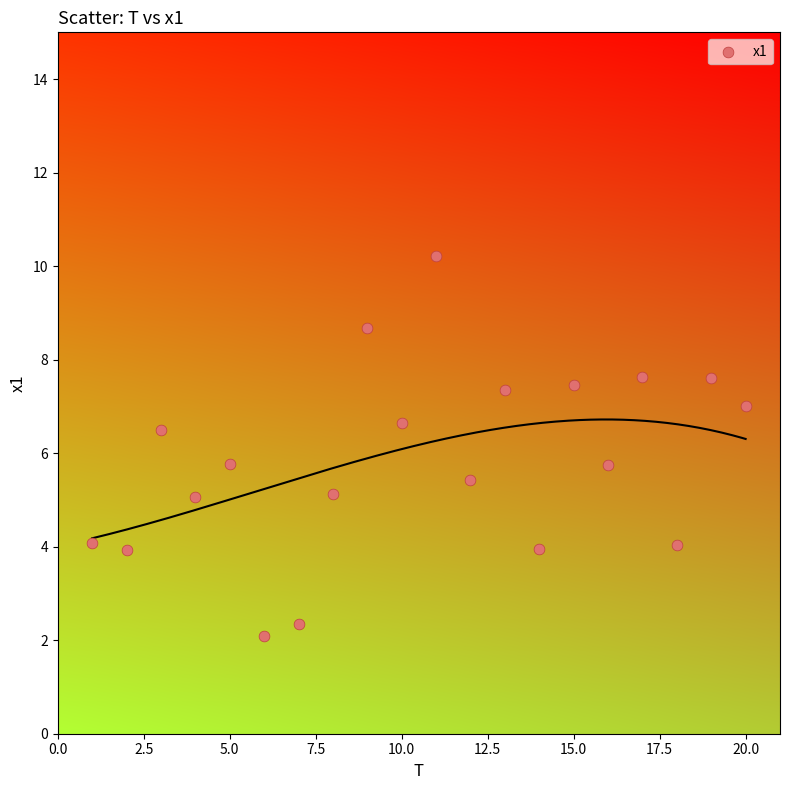

What is the range of X values (max minus min)?

19.0